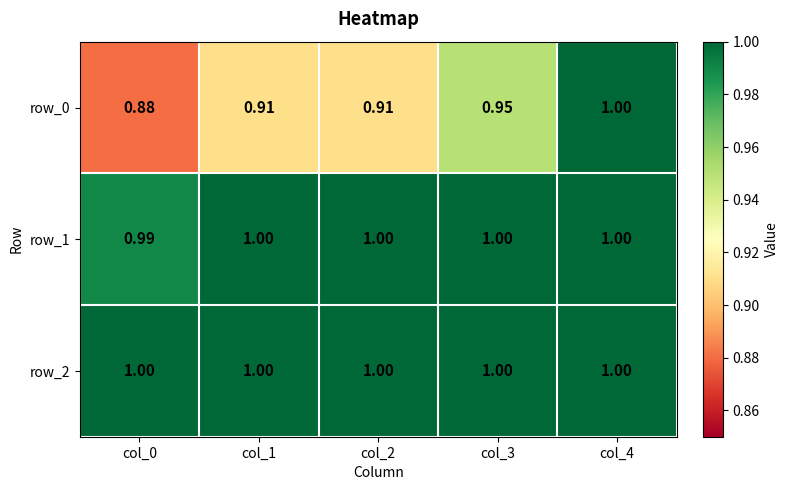

Where is row_1 nearest to the value 0?

col_0